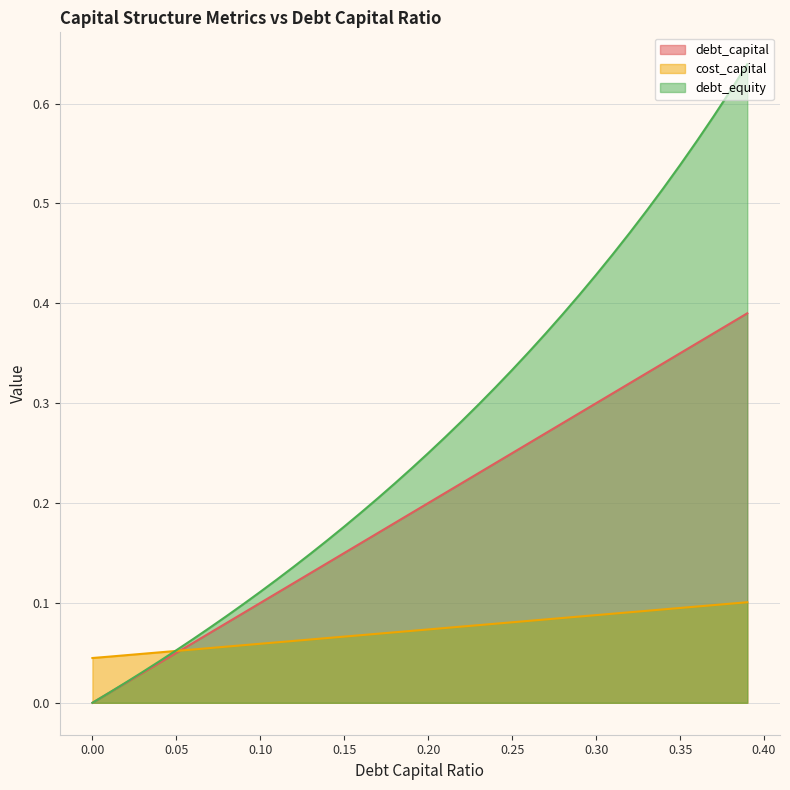

What is the label of the 7th point from the left?

0.06